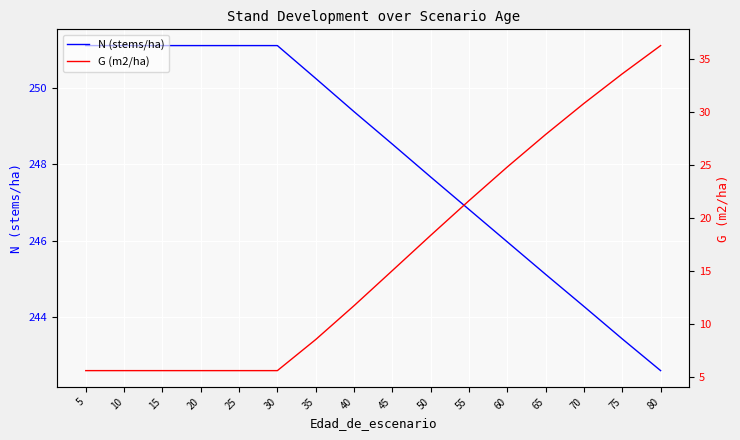

List the series in order of their peak value, lowest first.

G (m2/ha), N (stems/ha)